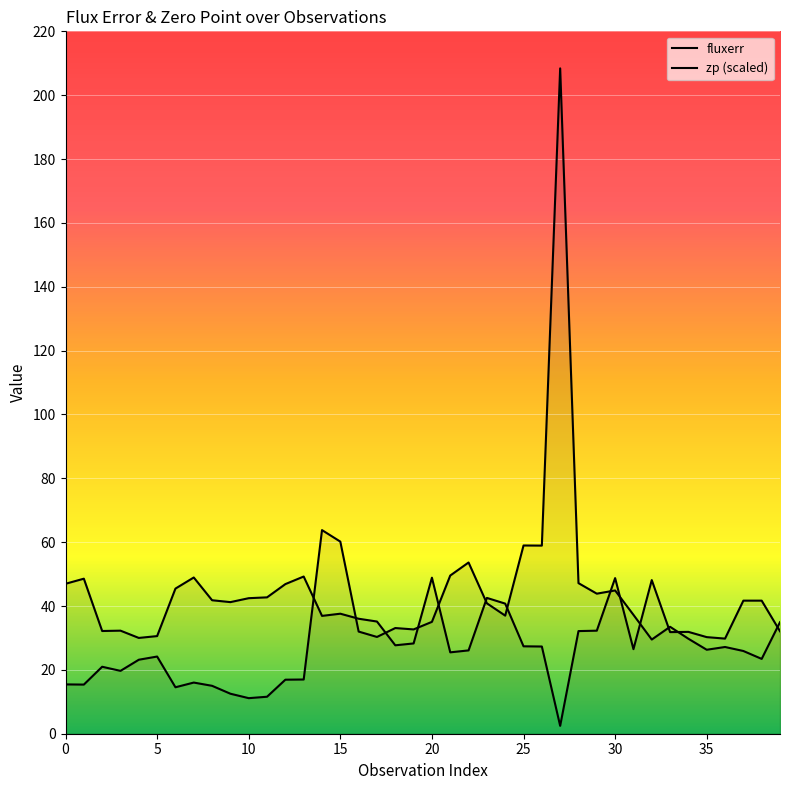

The value of fluxerr at 15 is 60.2. True or false?

True